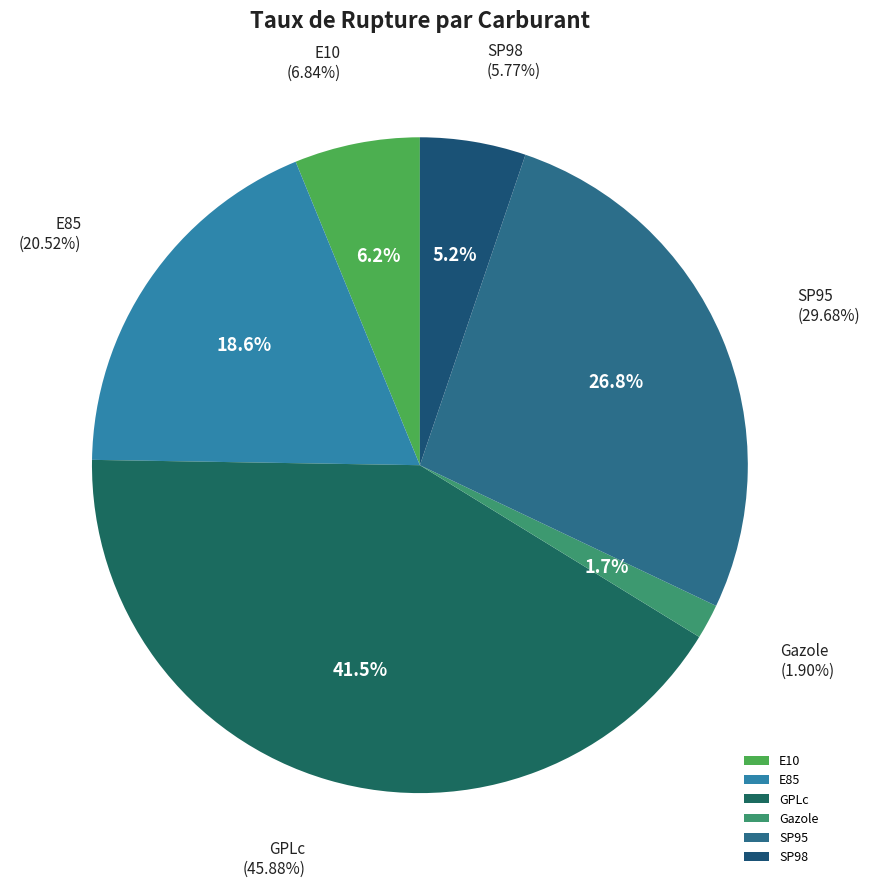

How many slices are in this pie chart?

6